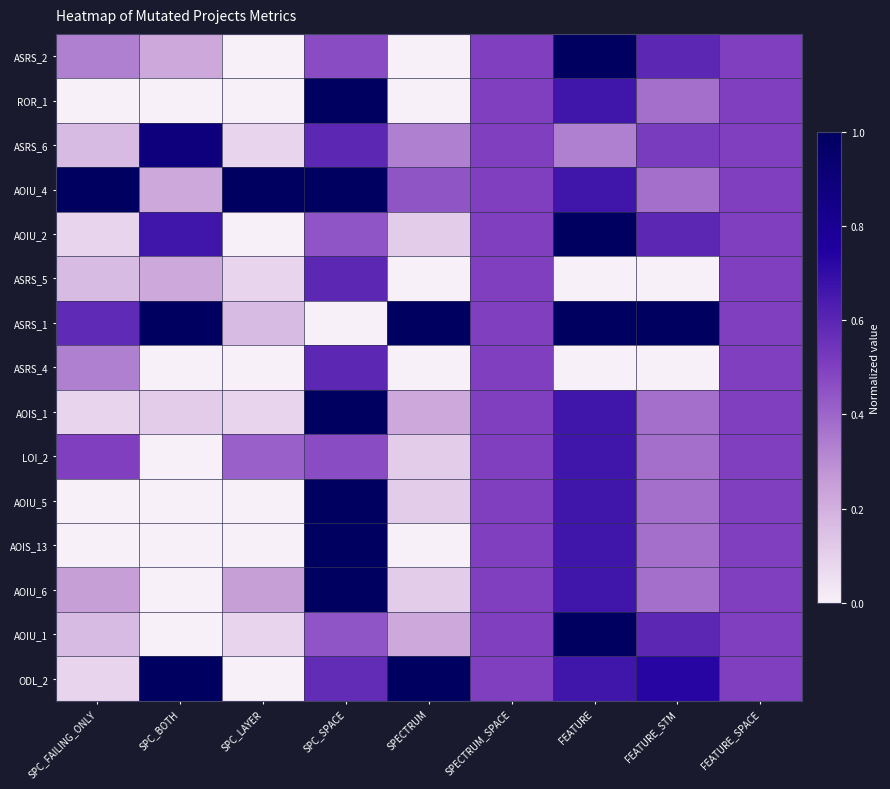

Reading left to right, transcribe all the data shown in this chart.

ASRS_2: SPC_FAILING_ONLY=0.3	SPC_BOTH=0.2	SPC_LAYER=0.0	SPC_SPACE=0.5	SPECTRUM=0.0	SPECTRUM_SPACE=0.5	FEATURE=1.0	FEATURE_STM=0.6	FEATURE_SPACE=0.5
ROR_1: SPC_FAILING_ONLY=0.0	SPC_BOTH=0.0	SPC_LAYER=0.0	SPC_SPACE=1.0	SPECTRUM=0.0	SPECTRUM_SPACE=0.5	FEATURE=0.7	FEATURE_STM=0.4	FEATURE_SPACE=0.5
ASRS_6: SPC_FAILING_ONLY=0.2	SPC_BOTH=0.9	SPC_LAYER=0.1	SPC_SPACE=0.6	SPECTRUM=0.3	SPECTRUM_SPACE=0.5	FEATURE=0.3	FEATURE_STM=0.5	FEATURE_SPACE=0.5
AOIU_4: SPC_FAILING_ONLY=1.0	SPC_BOTH=0.2	SPC_LAYER=1.0	SPC_SPACE=1.0	SPECTRUM=0.4	SPECTRUM_SPACE=0.5	FEATURE=0.7	FEATURE_STM=0.4	FEATURE_SPACE=0.5
AOIU_2: SPC_FAILING_ONLY=0.1	SPC_BOTH=0.7	SPC_LAYER=0.0	SPC_SPACE=0.4	SPECTRUM=0.1	SPECTRUM_SPACE=0.5	FEATURE=1.0	FEATURE_STM=0.6	FEATURE_SPACE=0.5
ASRS_5: SPC_FAILING_ONLY=0.2	SPC_BOTH=0.2	SPC_LAYER=0.1	SPC_SPACE=0.6	SPECTRUM=0.0	SPECTRUM_SPACE=0.5	FEATURE=0.0	FEATURE_STM=0.0	FEATURE_SPACE=0.5
ASRS_1: SPC_FAILING_ONLY=0.6	SPC_BOTH=1.0	SPC_LAYER=0.2	SPC_SPACE=0.0	SPECTRUM=1.0	SPECTRUM_SPACE=0.5	FEATURE=1.0	FEATURE_STM=1.0	FEATURE_SPACE=0.5
ASRS_4: SPC_FAILING_ONLY=0.3	SPC_BOTH=0.0	SPC_LAYER=0.0	SPC_SPACE=0.6	SPECTRUM=0.0	SPECTRUM_SPACE=0.5	FEATURE=0.0	FEATURE_STM=0.0	FEATURE_SPACE=0.5
AOIS_1: SPC_FAILING_ONLY=0.1	SPC_BOTH=0.1	SPC_LAYER=0.1	SPC_SPACE=1.0	SPECTRUM=0.2	SPECTRUM_SPACE=0.5	FEATURE=0.7	FEATURE_STM=0.4	FEATURE_SPACE=0.5
LOI_2: SPC_FAILING_ONLY=0.5	SPC_BOTH=0.0	SPC_LAYER=0.4	SPC_SPACE=0.5	SPECTRUM=0.1	SPECTRUM_SPACE=0.5	FEATURE=0.7	FEATURE_STM=0.4	FEATURE_SPACE=0.5
AOIU_5: SPC_FAILING_ONLY=0.0	SPC_BOTH=0.0	SPC_LAYER=0.0	SPC_SPACE=1.0	SPECTRUM=0.1	SPECTRUM_SPACE=0.5	FEATURE=0.7	FEATURE_STM=0.4	FEATURE_SPACE=0.5
AOIS_13: SPC_FAILING_ONLY=0.0	SPC_BOTH=0.0	SPC_LAYER=0.0	SPC_SPACE=1.0	SPECTRUM=0.0	SPECTRUM_SPACE=0.5	FEATURE=0.7	FEATURE_STM=0.4	FEATURE_SPACE=0.5
AOIU_6: SPC_FAILING_ONLY=0.2	SPC_BOTH=0.0	SPC_LAYER=0.2	SPC_SPACE=1.0	SPECTRUM=0.1	SPECTRUM_SPACE=0.5	FEATURE=0.7	FEATURE_STM=0.4	FEATURE_SPACE=0.5
AOIU_1: SPC_FAILING_ONLY=0.2	SPC_BOTH=0.0	SPC_LAYER=0.1	SPC_SPACE=0.4	SPECTRUM=0.2	SPECTRUM_SPACE=0.5	FEATURE=1.0	FEATURE_STM=0.6	FEATURE_SPACE=0.5
ODL_2: SPC_FAILING_ONLY=0.1	SPC_BOTH=1.0	SPC_LAYER=0.0	SPC_SPACE=0.6	SPECTRUM=1.0	SPECTRUM_SPACE=0.5	FEATURE=0.7	FEATURE_STM=0.7	FEATURE_SPACE=0.5